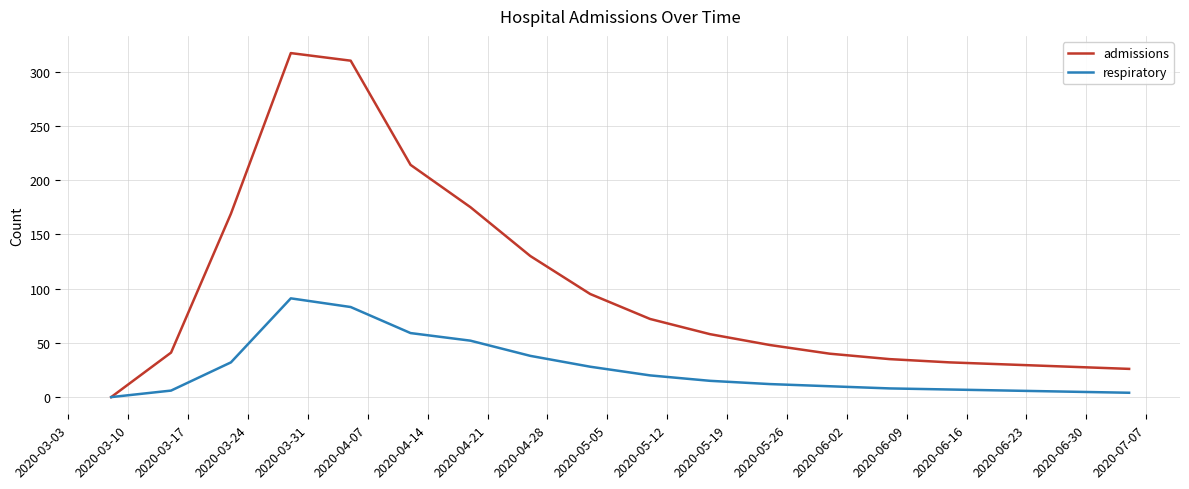

Which series has the widest spread of values?

admissions